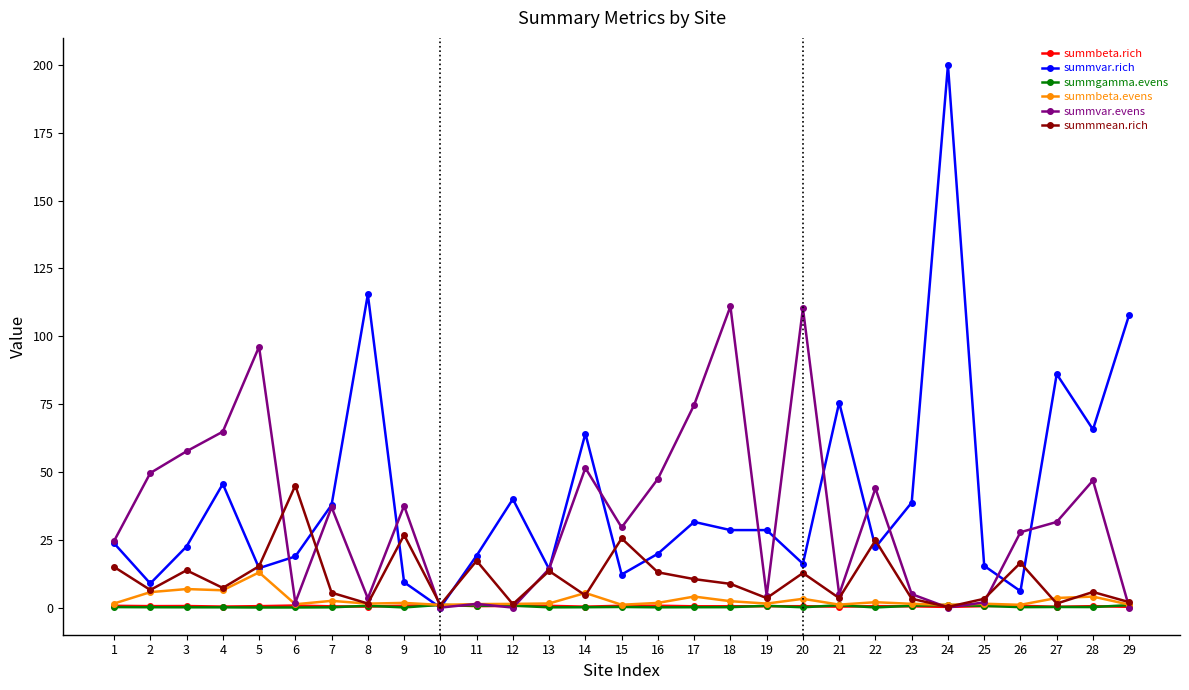

Count the number of data series in this chart.

6